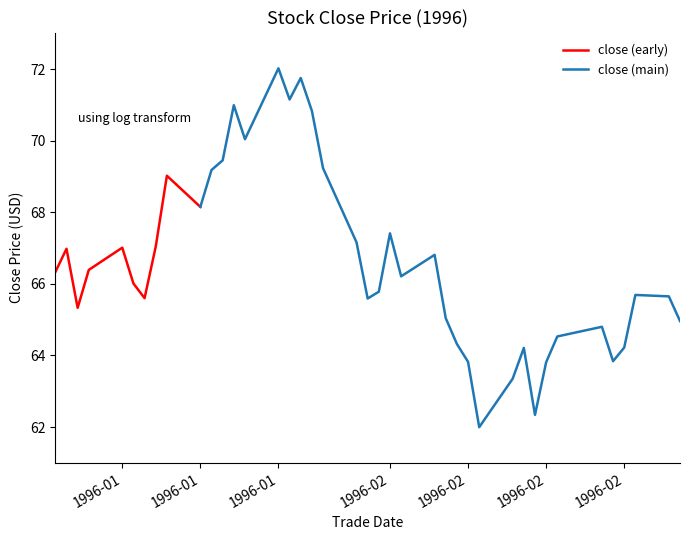

Where is the first local maximum?

1996-01-03